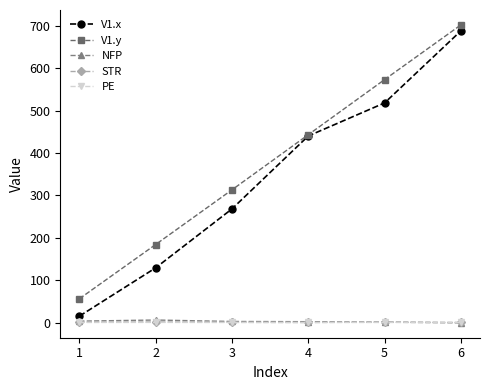

True or false: V1.y and STR intersect in this chart.

False